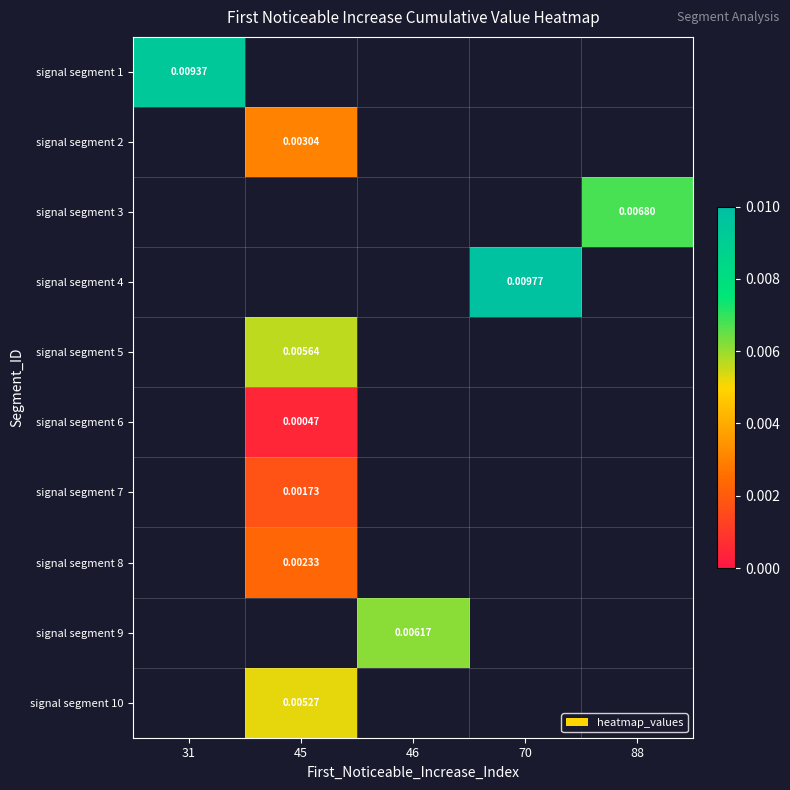

The value of signal segment 1 at 31 is 0.0. True or false?

True